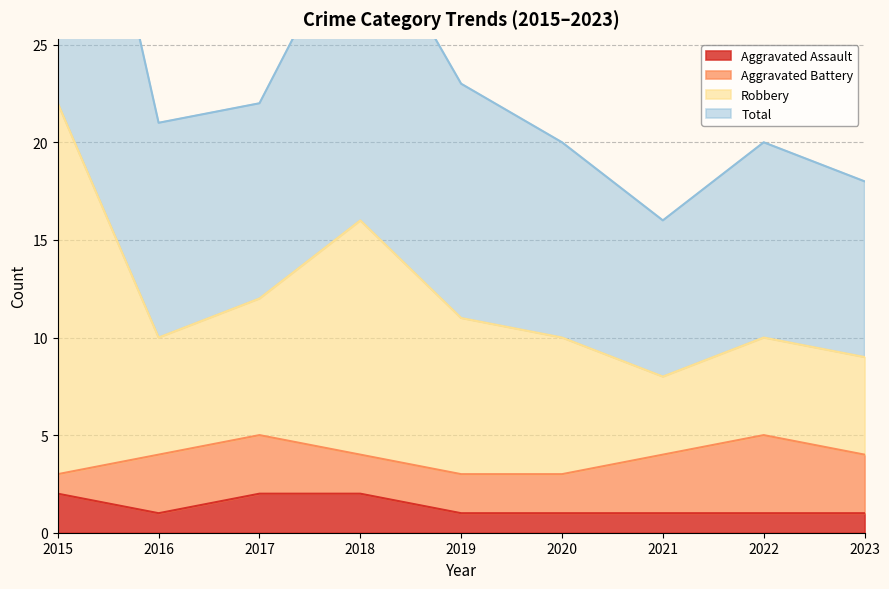

True or false: Robbery and Aggravated Assault cross at least once.

False